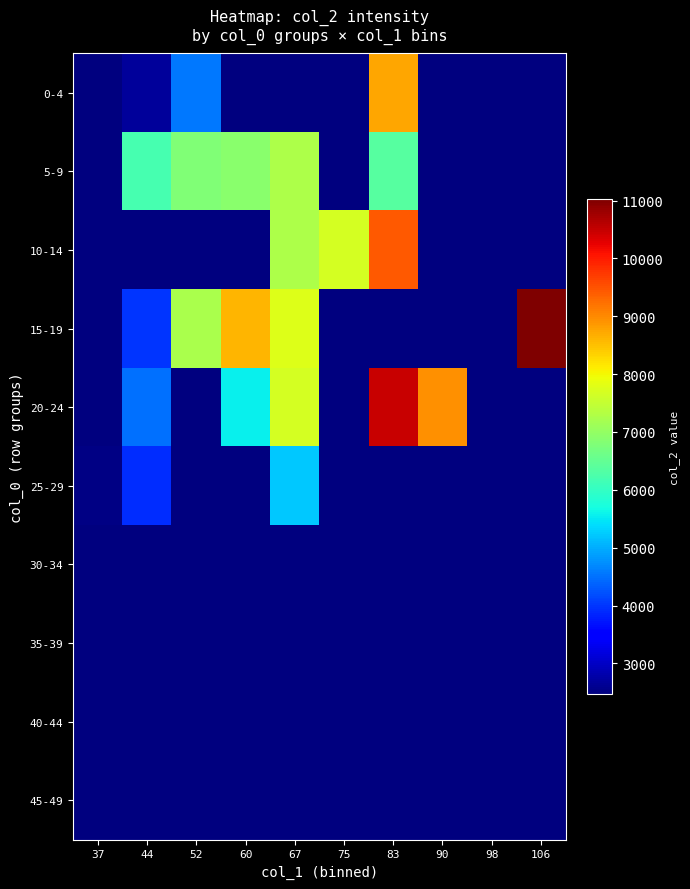

How many series are shown in this chart?

10